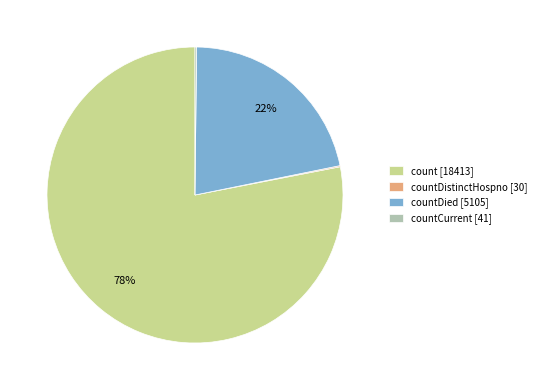

Is it true that countDied [5105] is 22% of the pie?

True